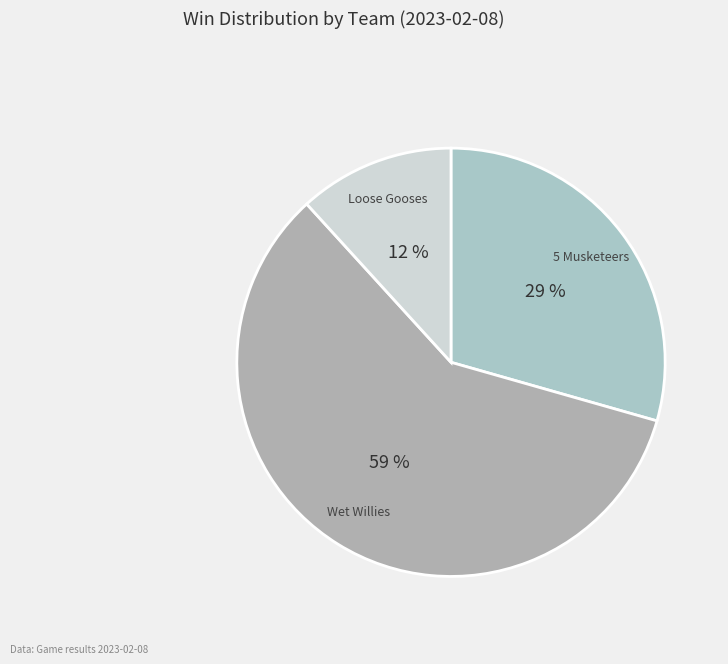

How many segments does this pie chart have?

3